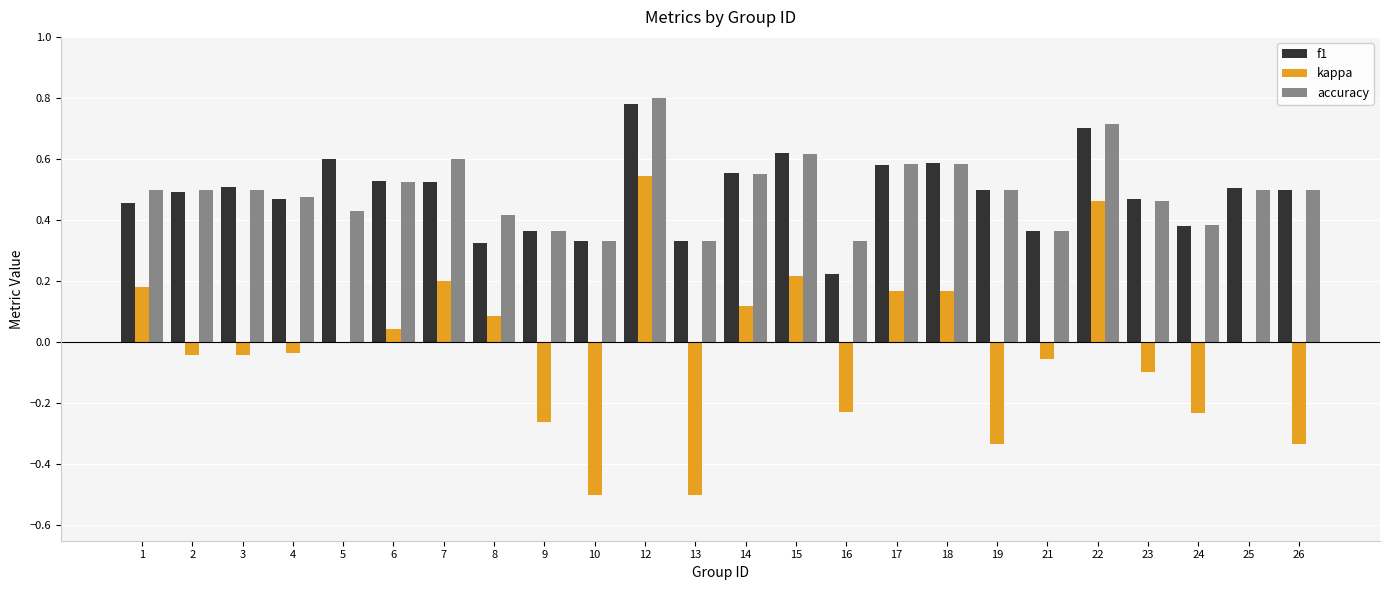

What is the sum of all accuracy values?

11.9